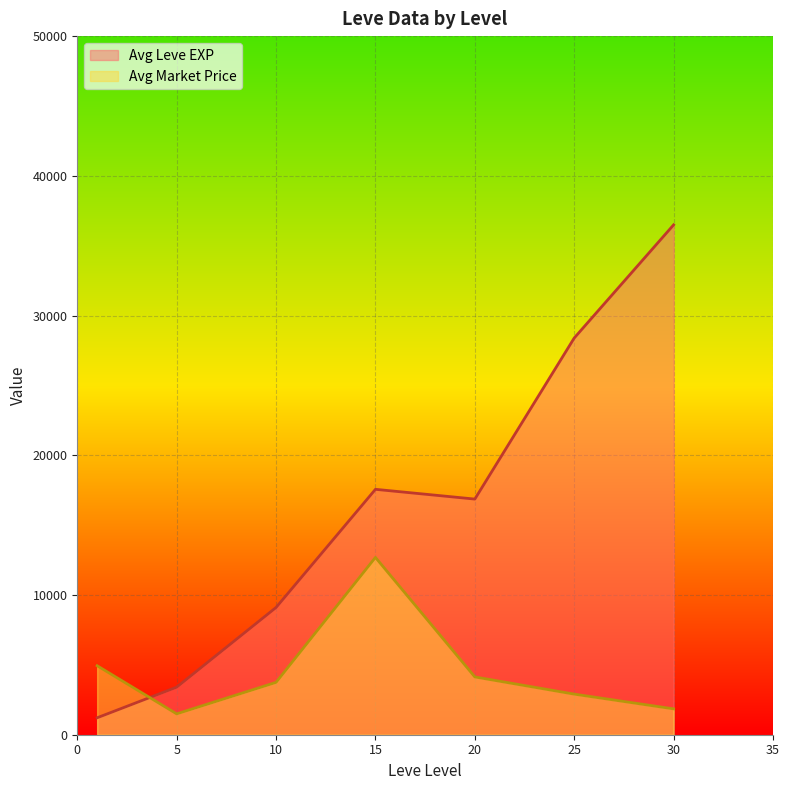

What is the difference between the Avg Leve EXP values at 10 and 5?

5701.7